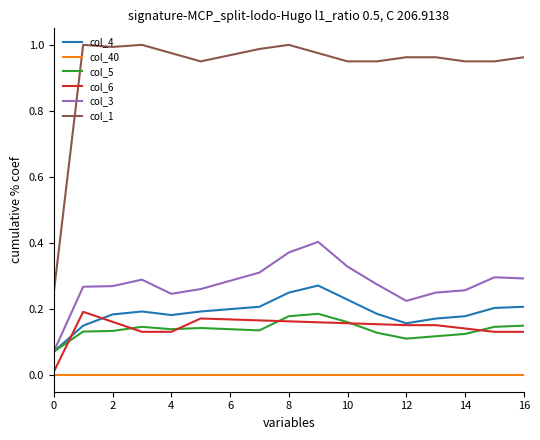

Which series has the largest total across all categories?

col_1